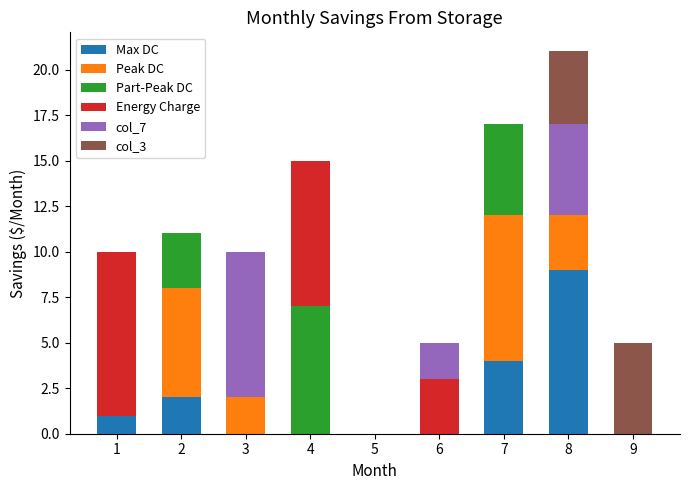

What is the total value across all series at 1?

10